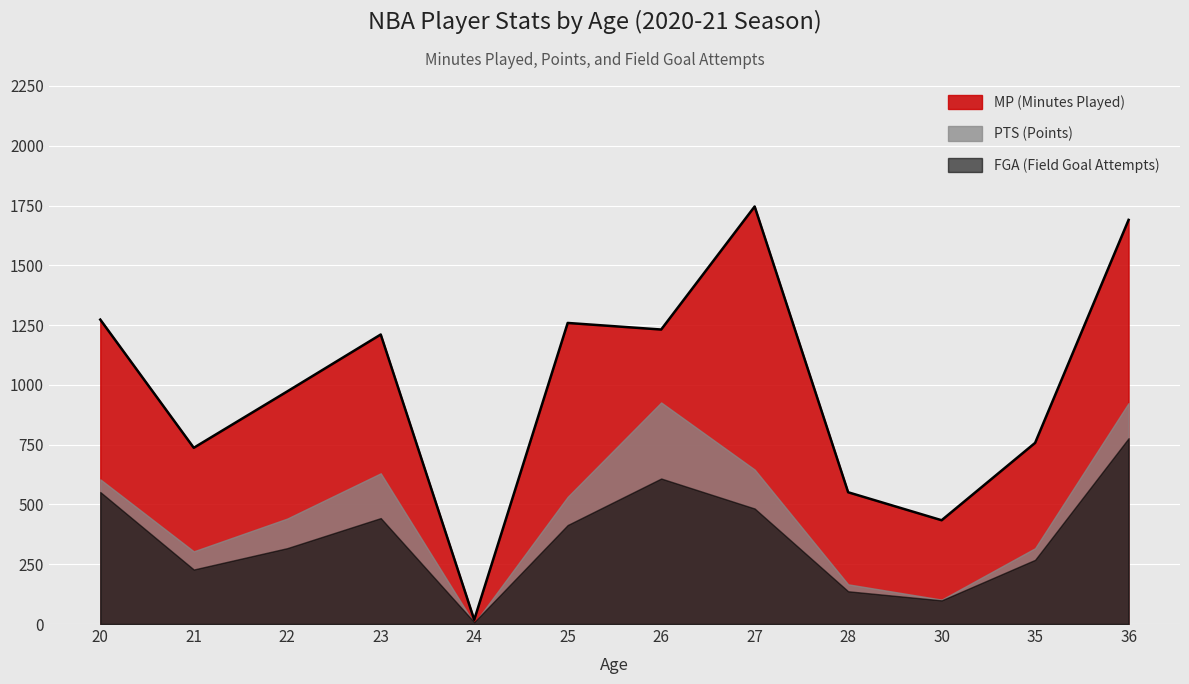

List the series in order of their overall mean, highest first.

MP (Minutes Played), PTS (Points), FGA (Field Goal Attempts)